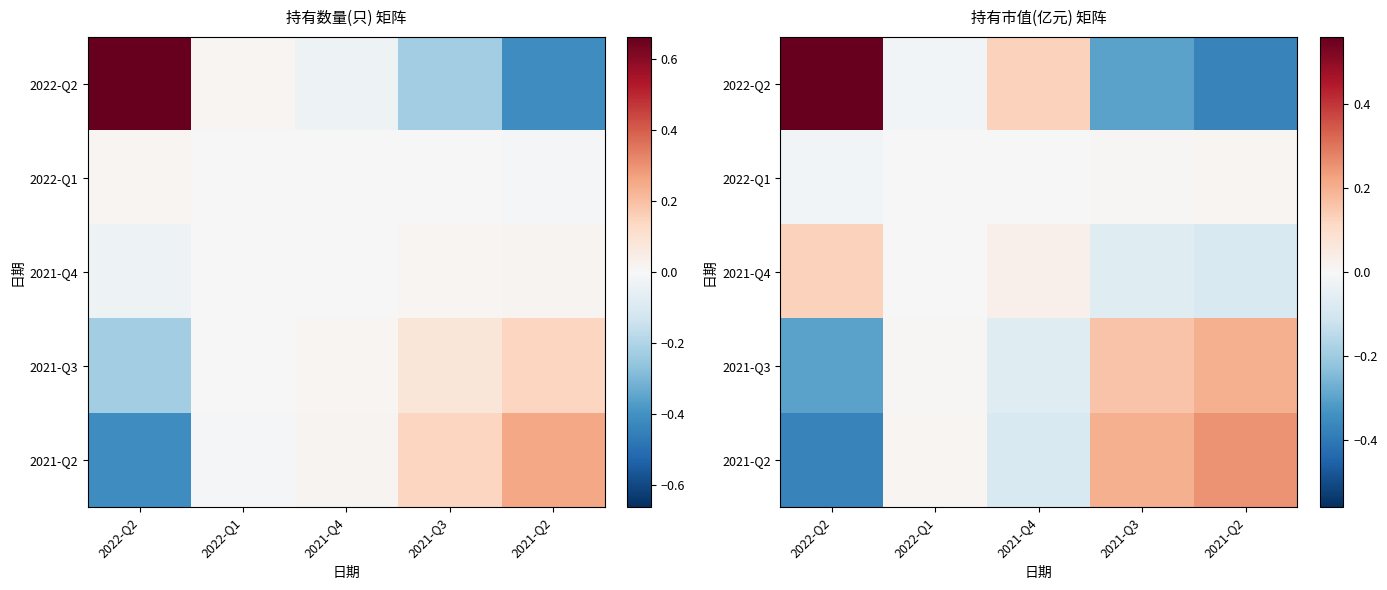

True or false: 2022-Q2 has a value of -0.5 at 2021-Q2.

False